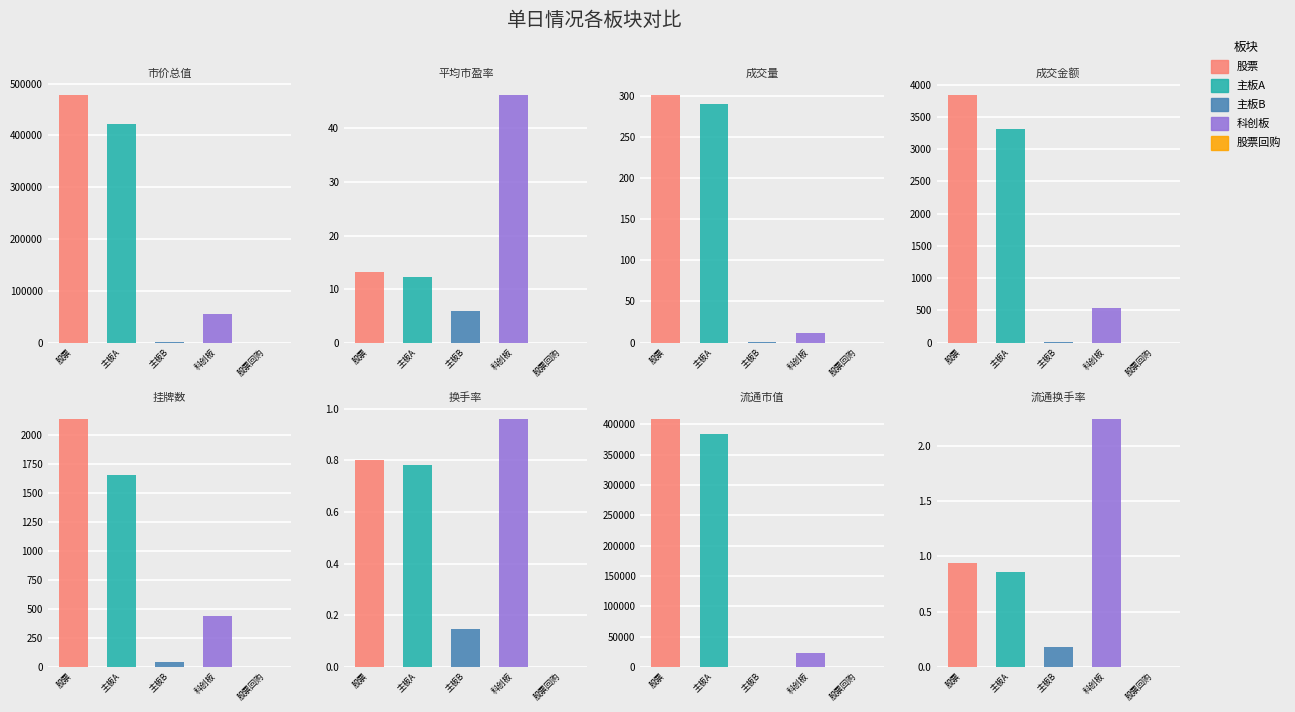

Is it true that 主板B equals 423.5 at 流通市值?

False